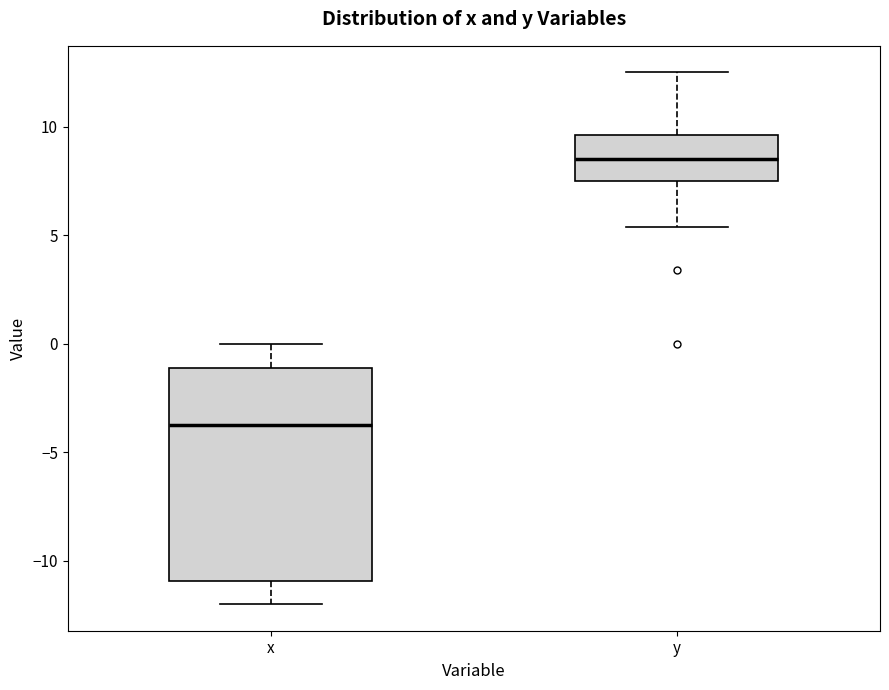

Reading left to right, read every box against the y-axis: the position of its median line, the range the box covers, and the ends of its whiskers. The values are not printed on the chart, so give them approximately, as read against the axis.

x: median -3.5, box -11.0 to -1.0, whiskers -12.0 to 0.0
y: median 8.5, box 7.5 to 9.5, whiskers 5.5 to 12.5